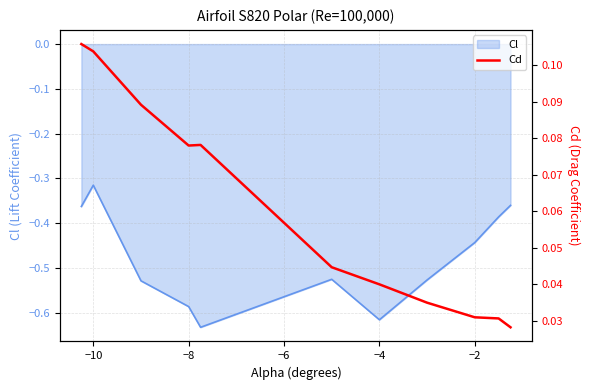

The Cl series shows -0.2 at −2. True or false?

False